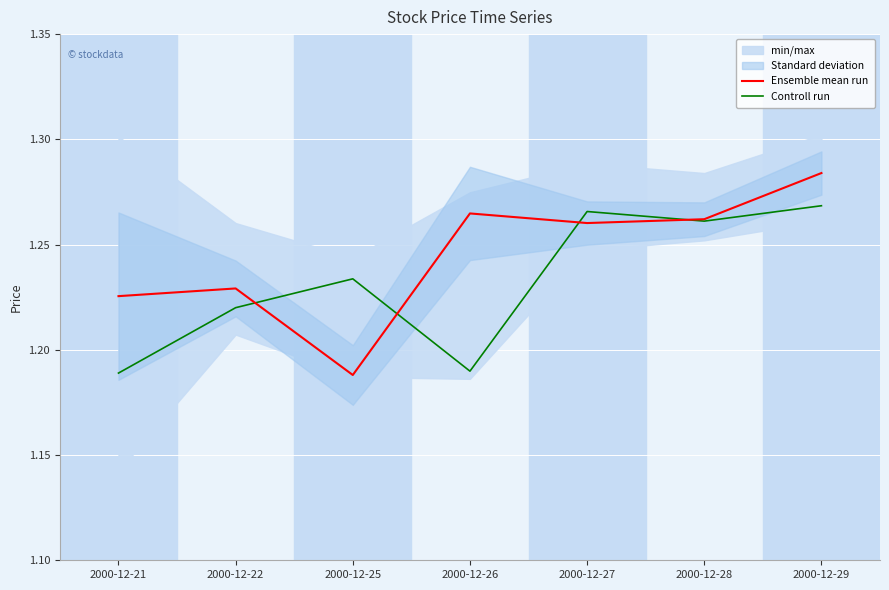

What is the value of the Controll run point at the 1st from the left?

1.2